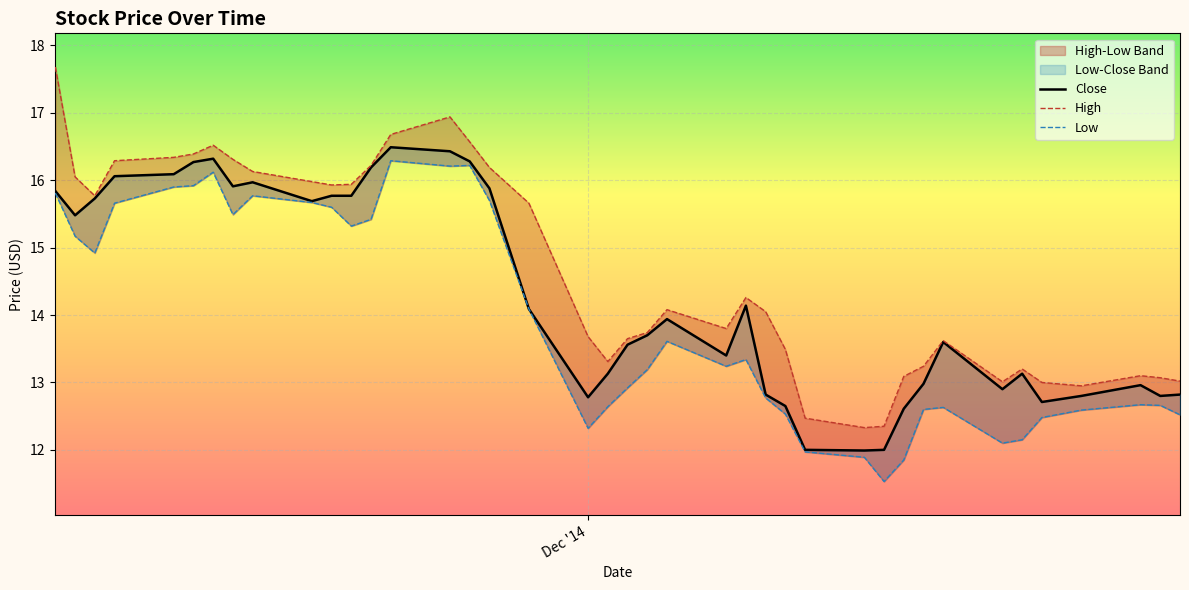

True or false: Low and High cross at least once.

False